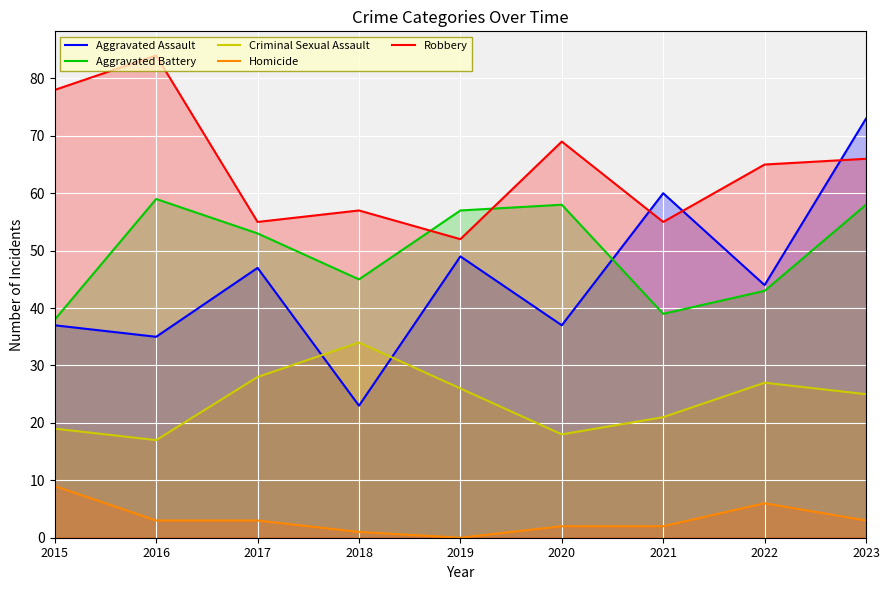

What is the sum of the Criminal Sexual Assault values at 2016 and 2015?

36